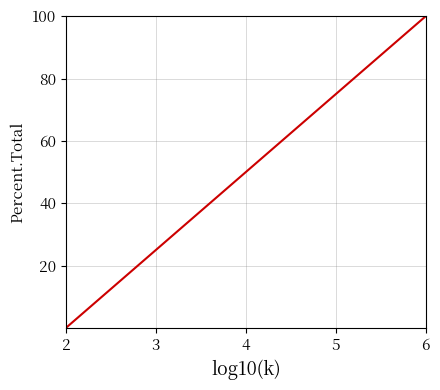

What is the difference between the maximum and minimum values?

100.0